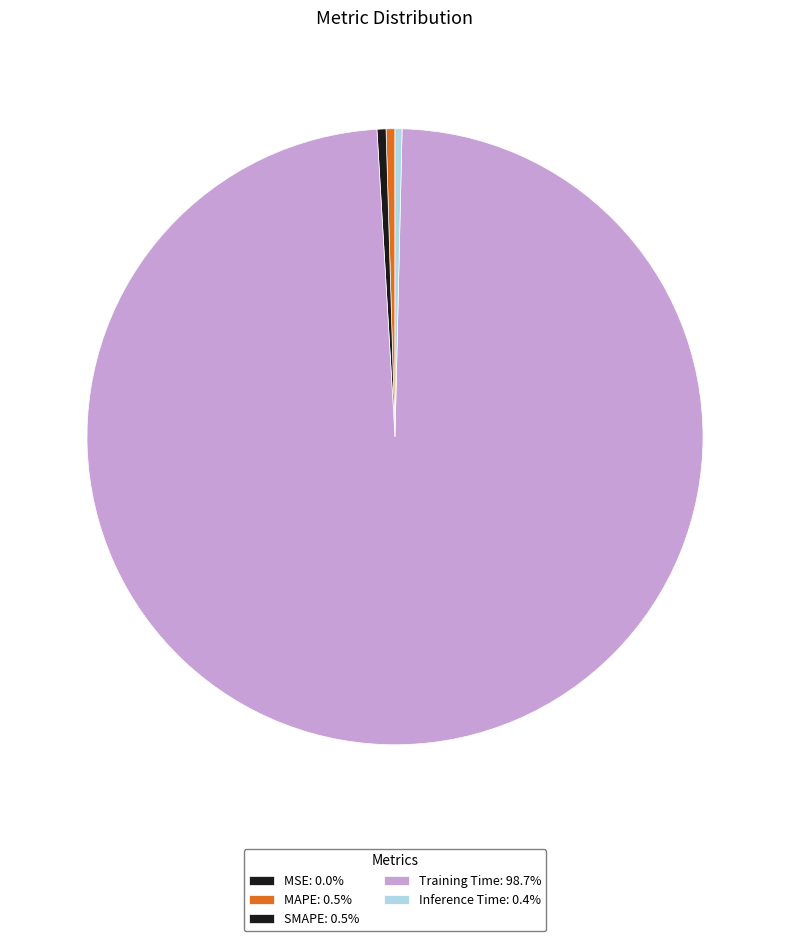

Is MAPE the majority of the pie?

No